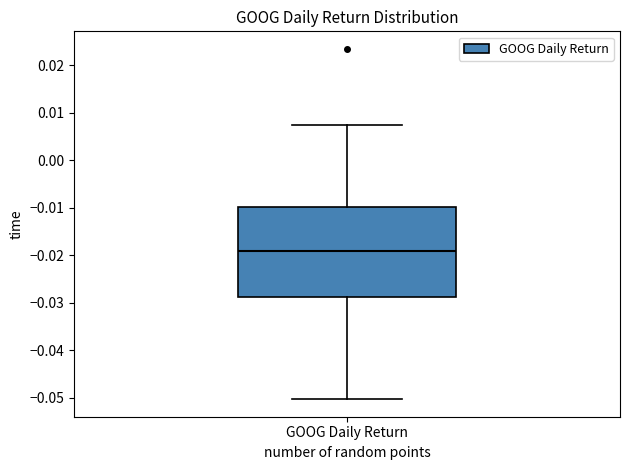

Transcribe this box plot: give where the median line is, the range the box spans, and where the two whiskers end, as read against the y-axis. The values are not printed on the chart, so give them approximately, as read against the axis.

median -0.019, box -0.029 to -0.010, whiskers -0.050 to 0.007